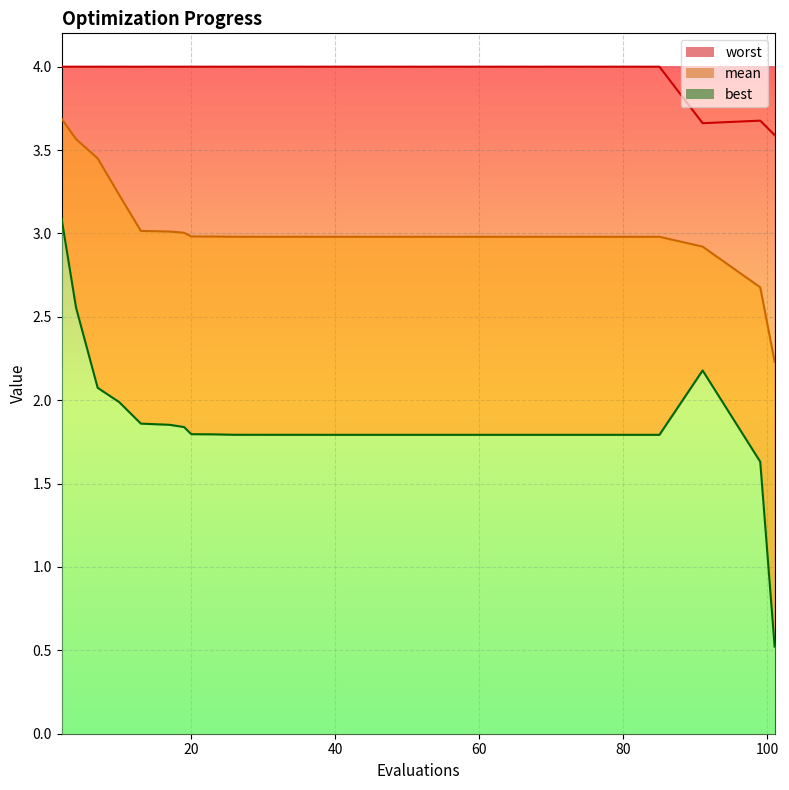

Between 2 and 17, which series saw the biggest shift?

best